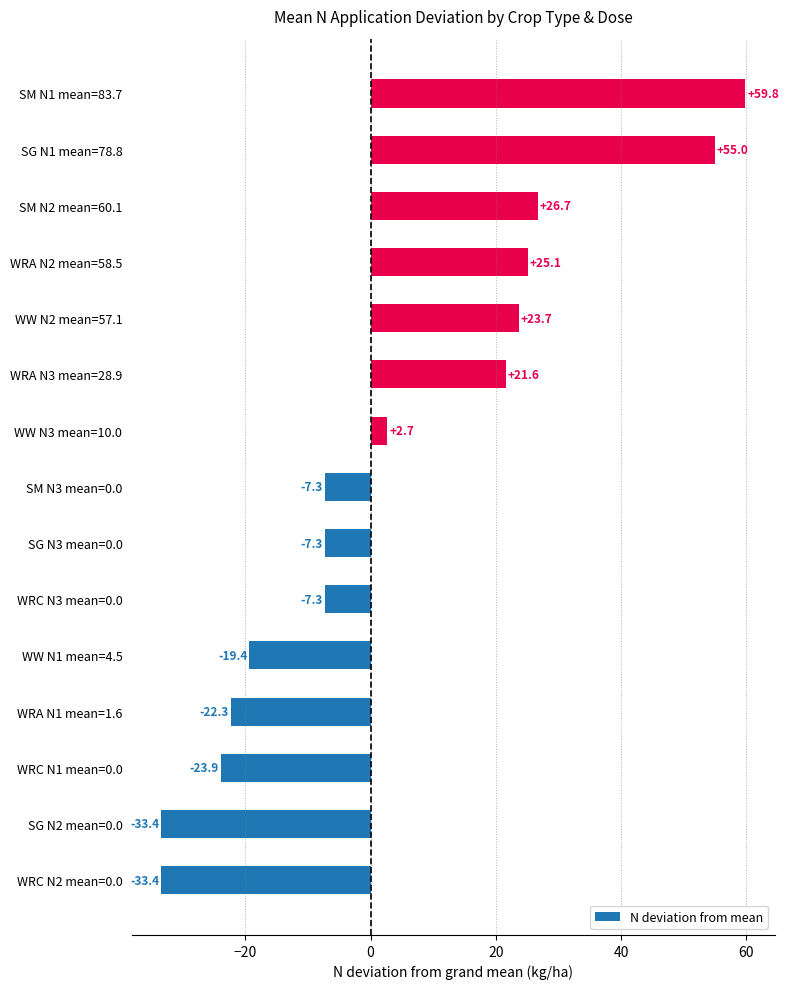

What is the smallest value displayed?

-33.4